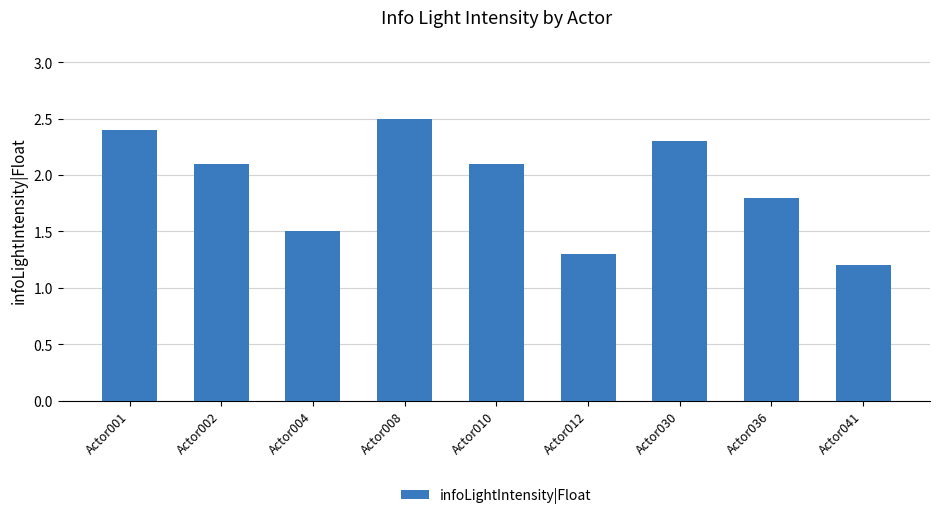

At which label is the value closest to 1?

Actor041